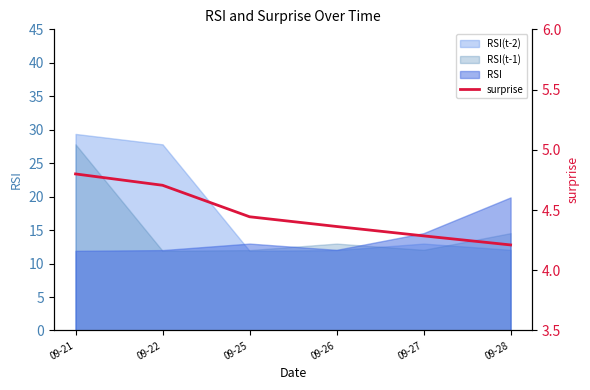

True or false: the data shows 2.4 at 09-21.

False